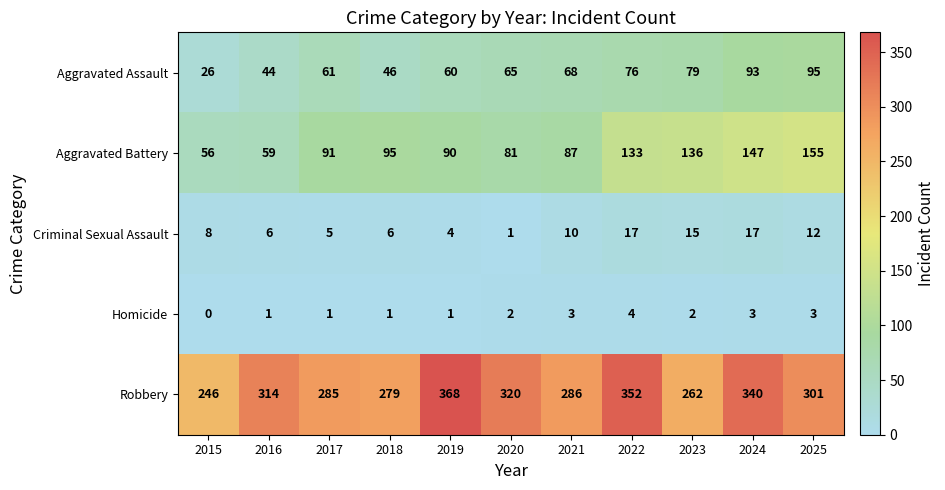

What is the maximum value shown in the chart?

368